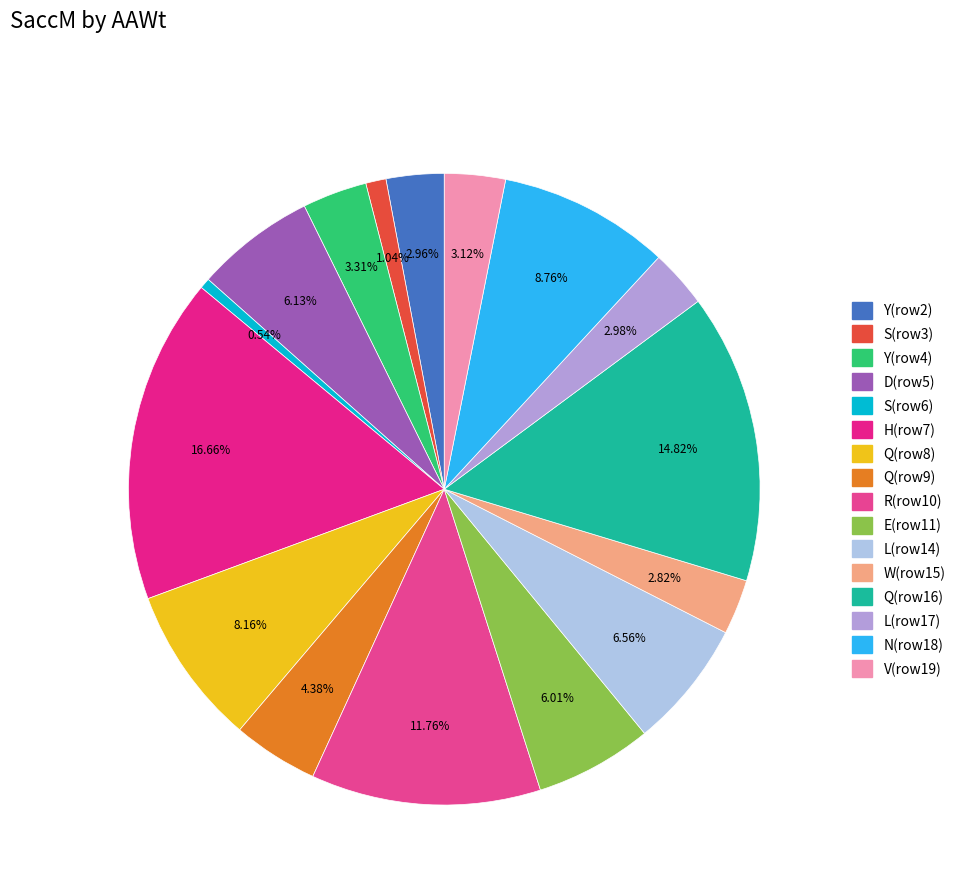

Count the number of slices in the pie.

16